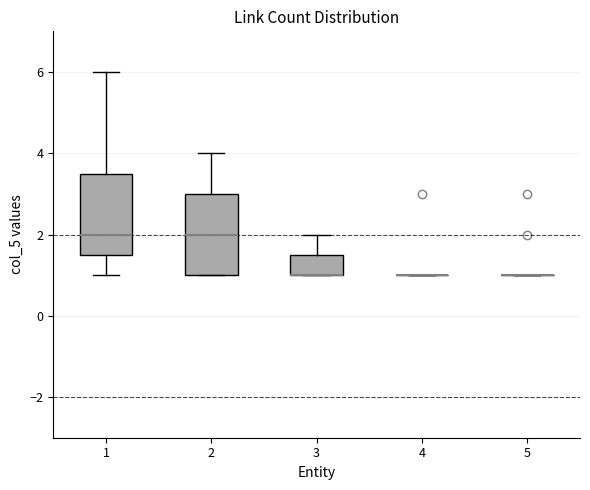

Reading left to right, read every box against the y-axis: the position of its median line, the range the box covers, and the ends of its whiskers. The values are not printed on the chart, so give them approximately, as read against the axis.

1: median 2.0, box 1.6 to 3.6, whiskers 1.0 to 6.0
2: median 2.0, box 1.0 to 3.0, whiskers 1.0 to 4.0
3: median 1.0 (drawn on the box's lower edge), box 1.0 to 1.6, whiskers 1.0 to 2.0
4: box collapsed to a line at 1.0, whiskers 1.0 to 1.0
5: box collapsed to a line at 1.0, whiskers 1.0 to 1.0